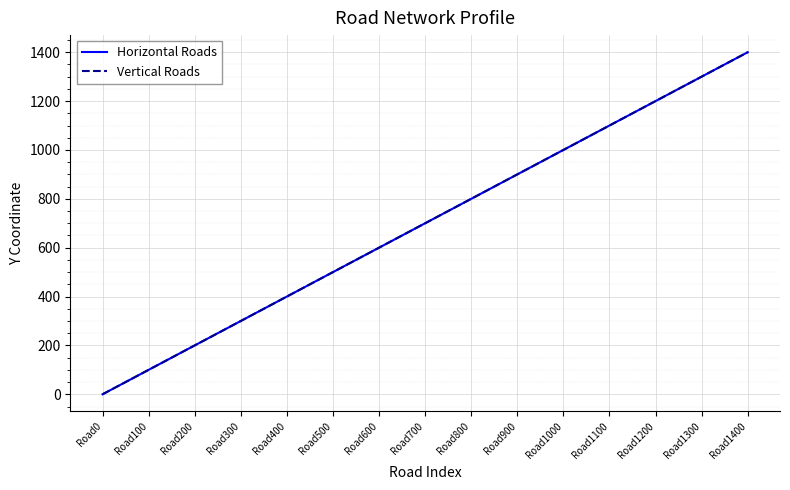

Does the chart have visible grid lines?

Yes